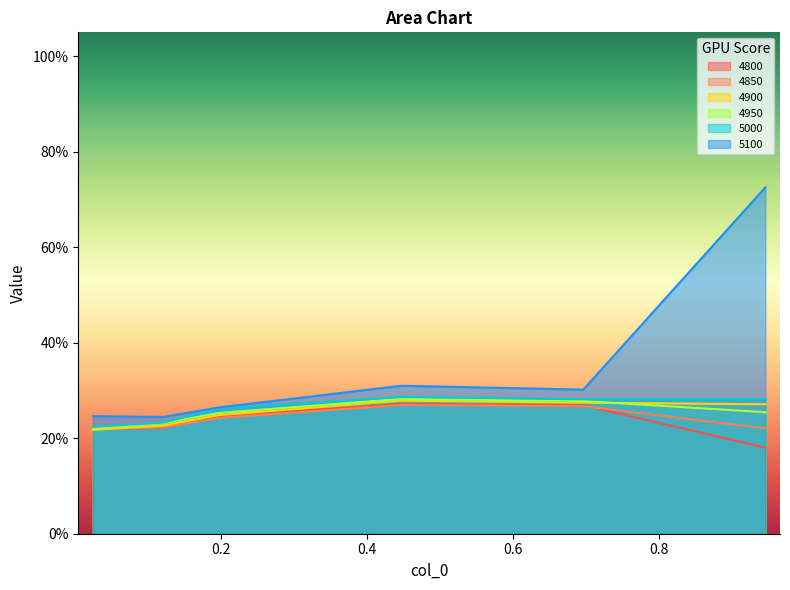

What is the approximate value of 4850 at 0.1972602739726027?

0.2